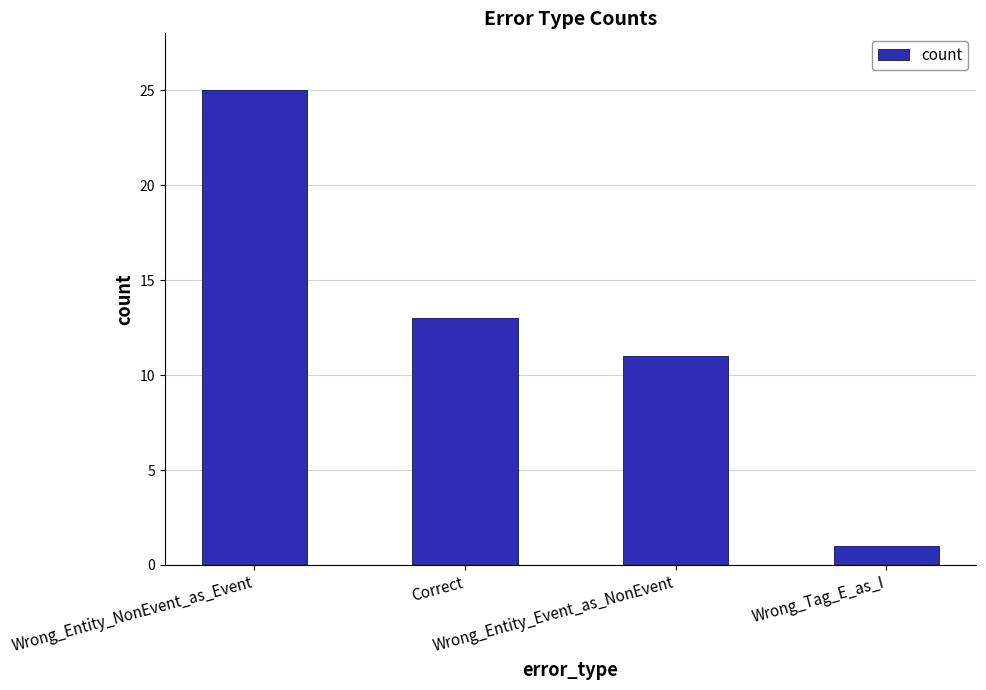

At which label does the data first exceed 13?

Wrong_Entity_NonEvent_as_Event